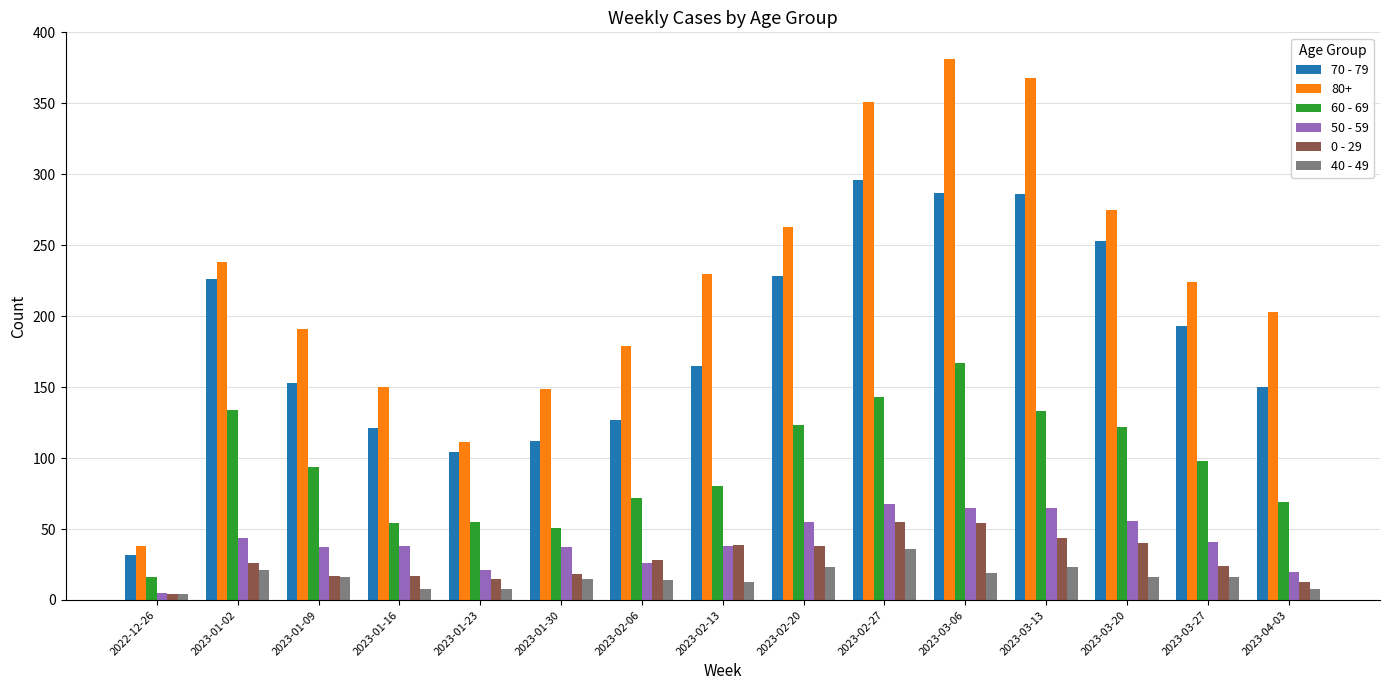

What is the difference between the maximum and second lowest values in the 50 - 59 series?

48